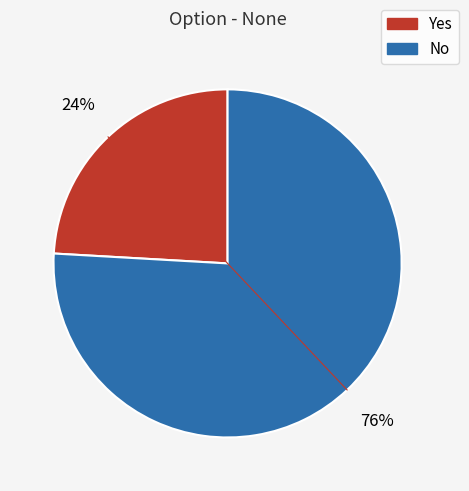

Is the sum of Yes and No greater than half?

Yes